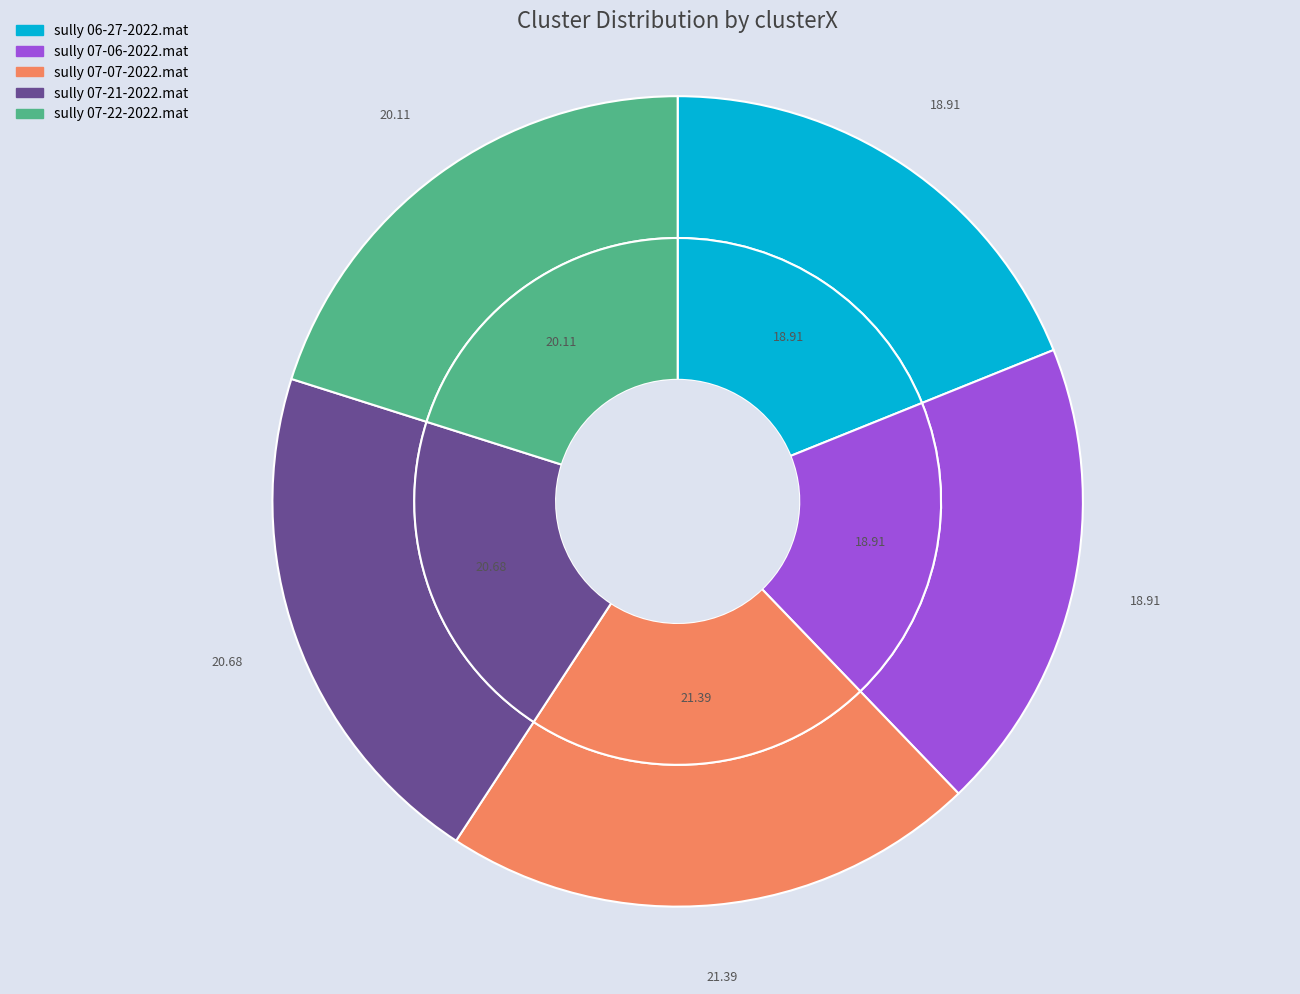

Rank the categories by value from highest to lowest.

sully 07-07-2022.mat, sully 07-21-2022.mat, sully 07-22-2022.mat, sully 06-27-2022.mat, sully 07-06-2022.mat